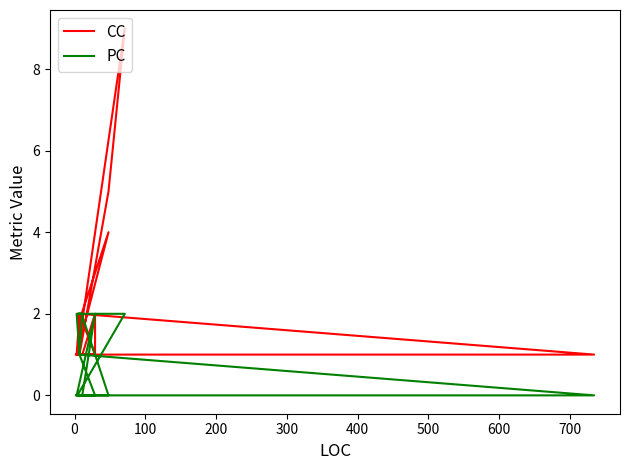

Does the chart have visible grid lines?

No